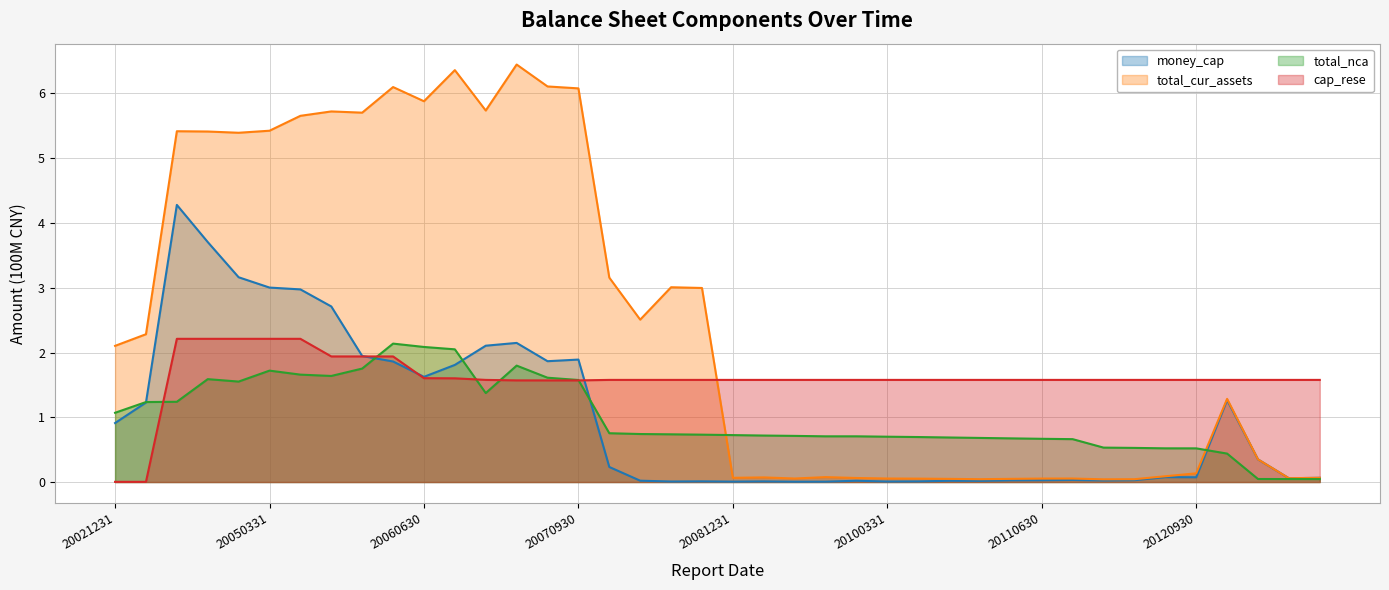

What is the total value across all series at 20120331?

2.2